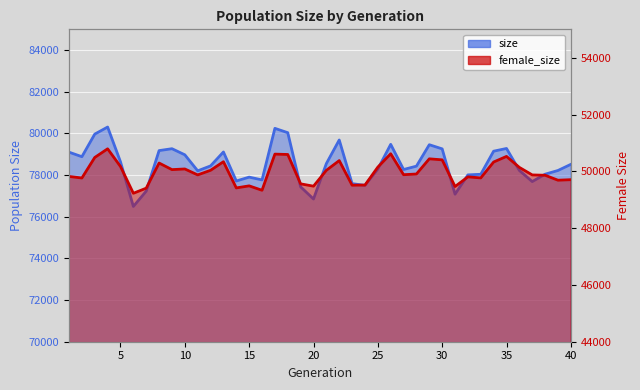

Reading left to right, extract all data points from this chart.

size: 79102	78884	79969	80308	78638	76495	77230	79177	79268	78975	78205	78443	79111	77717	77903	77770	80245	80037	77437	76852	78554	79687	77591	77508	78292	79477	78269	78430	79459	79260	77083	78011	78040	79149	79279	78223	77689	78044	78222	78517
female_size: 49820	49765	50488	50793	50170	49227	49407	50292	50060	50083	49874	50036	50338	49416	49488	49333	50606	50593	49559	49477	50036	50378	49511	49517	50149	50618	49881	49906	50440	50404	49465	49805	49768	50328	50525	50138	49873	49862	49687	49706